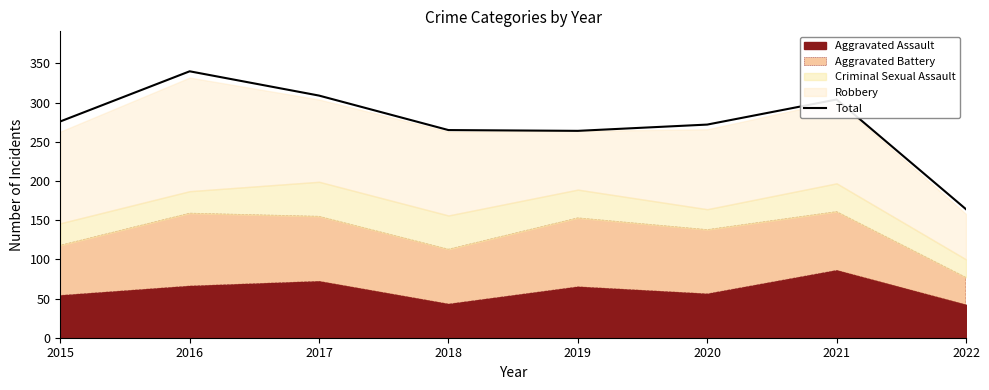

How many data points are above 276?

3